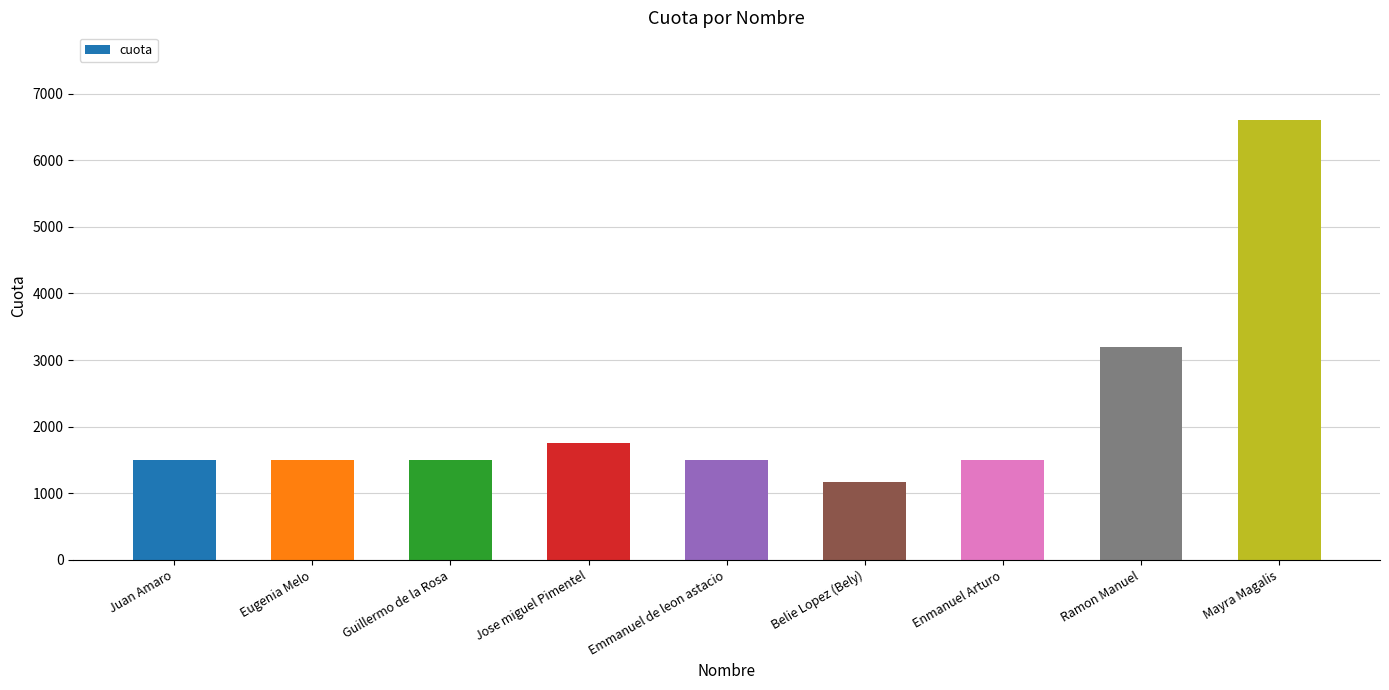

What position from the left is Guillermo de la Rosa?

3